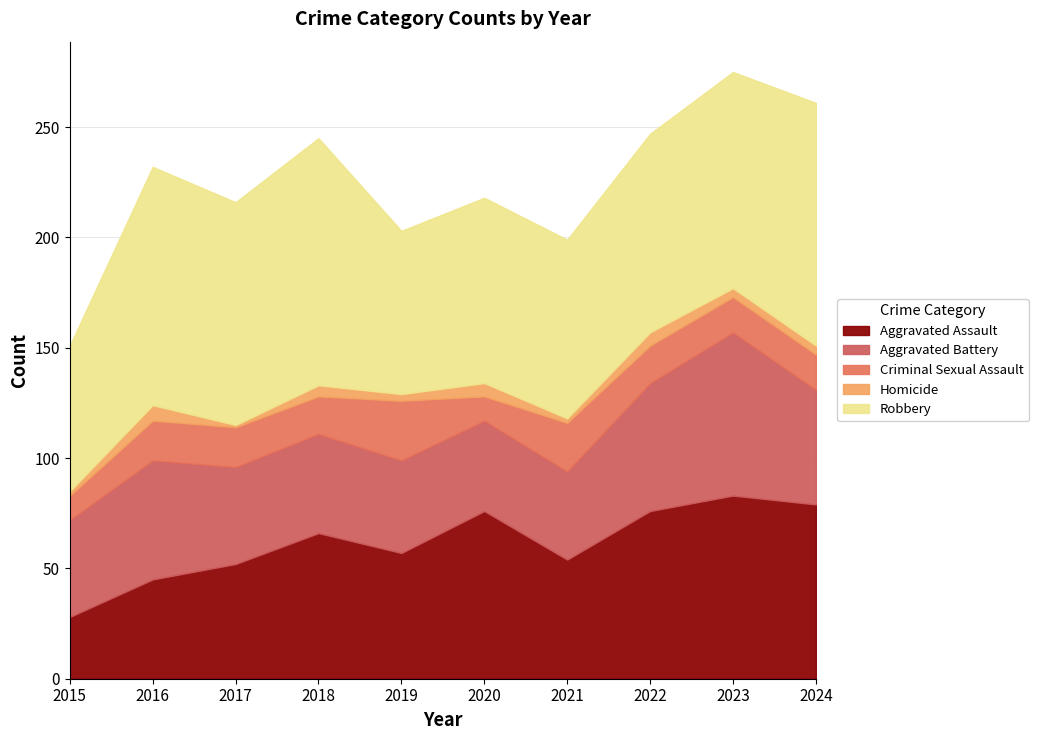

True or false: Homicide and Robbery cross at least once.

False